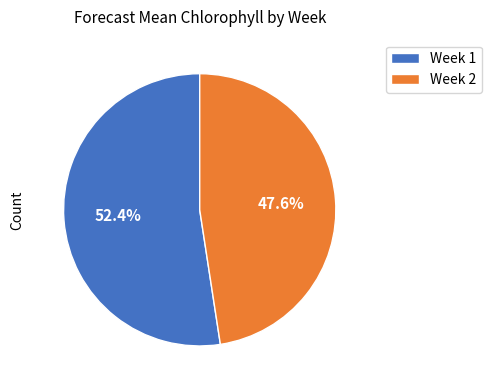

Rank the categories by value from highest to lowest.

Week 1, Week 2